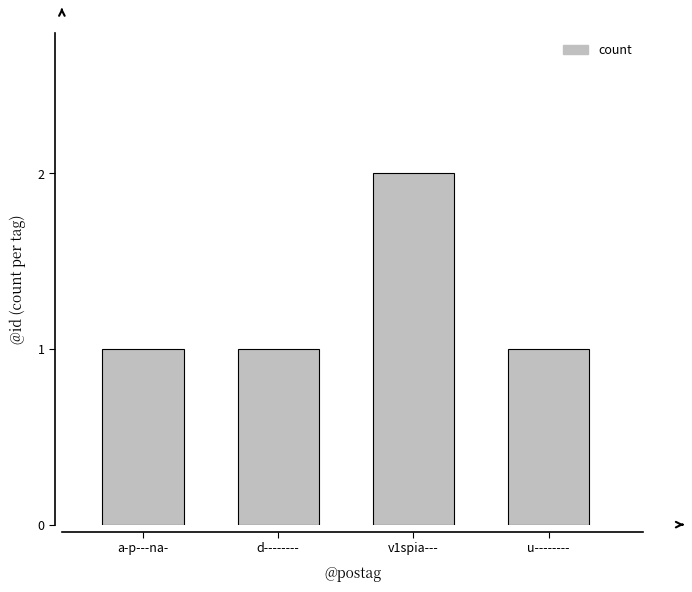

What position from the left is u--------?

4